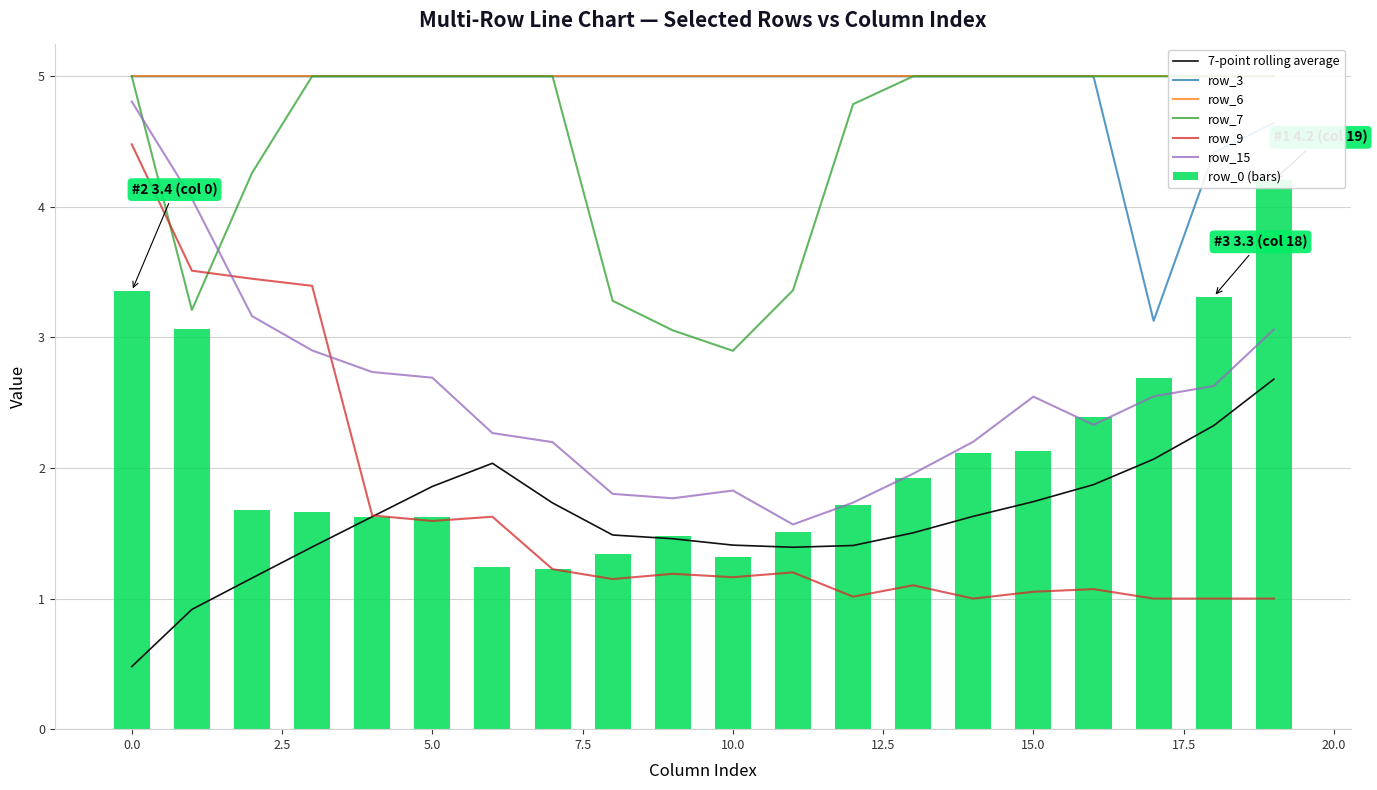

What is the lowest value of the row_3 series?

3.1